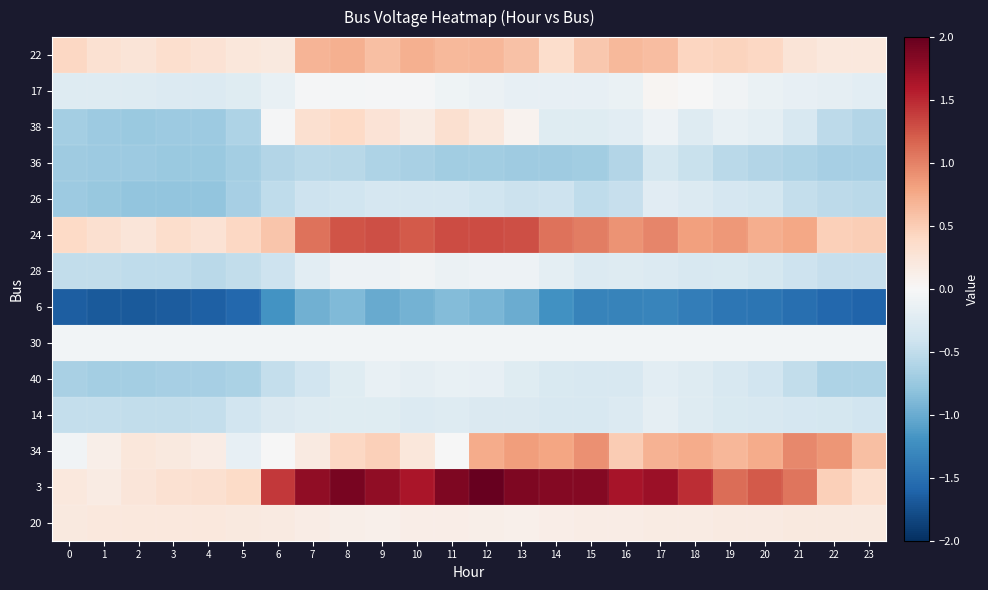

Which category has the highest value across all series?

12